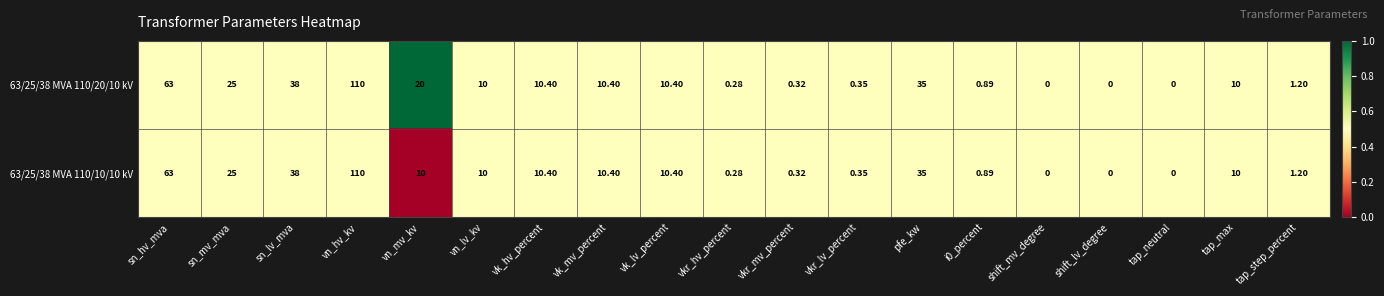

Where does the 63/25/38 MVA 110/10/10 kV series first go above 10?

sn_hv_mva